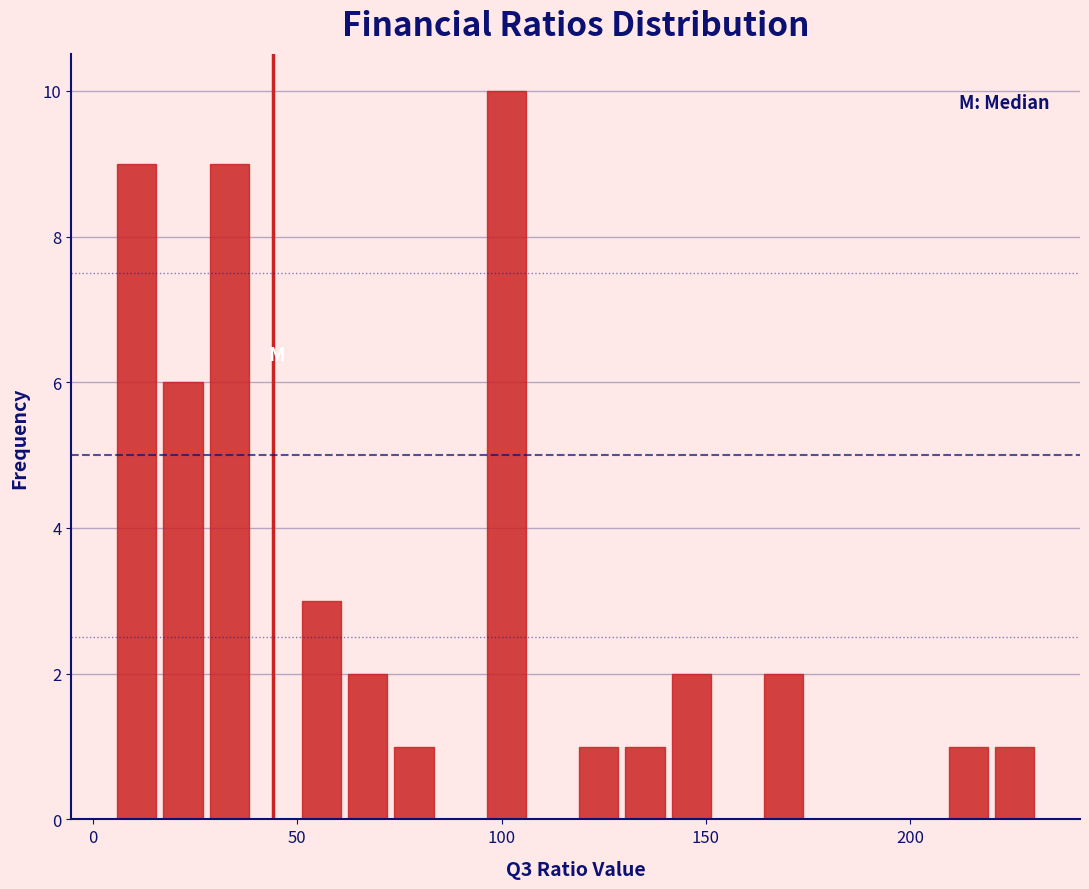

Around what value on the x-axis is the tallest bar? Give the approximate position of its centre, as read against the axis.

100